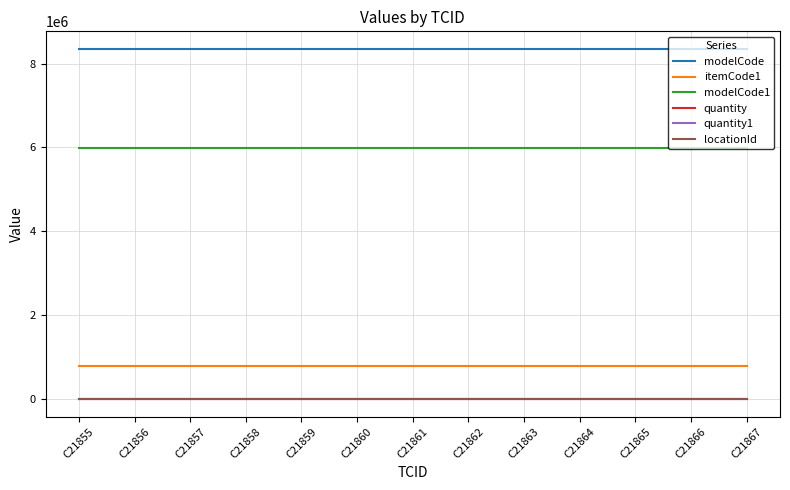

Reading right to left, list all the values displayed in this chart.

modelCode: C21867=8350258	C21866=8350258	C21865=8350258	C21864=8350258	C21863=8350258	C21862=8350258	C21861=8350258	C21860=8350258	C21859=8350258	C21858=8350258	C21857=8350258	C21856=8350258	C21855=8350258
itemCode1: C21867=798102	C21866=798102	C21865=798102	C21864=798102	C21863=798102	C21862=798102	C21861=798102	C21860=798102	C21859=798102	C21858=798102	C21857=798102	C21856=798102	C21855=798102
modelCode1: C21867=5998369	C21866=5998369	C21865=5998369	C21864=5998369	C21863=5998369	C21862=5998369	C21861=5998369	C21860=5998369	C21859=5998369	C21858=5998369	C21857=5998369	C21856=5998369	C21855=5998369
quantity: C21867=1	C21866=1	C21865=1	C21864=1	C21863=1	C21862=1	C21861=1	C21860=1	C21859=1	C21858=1	C21857=1	C21856=1	C21855=1
quantity1: C21867=2	C21866=2	C21865=2	C21864=2	C21863=2	C21862=2	C21861=2	C21860=2	C21859=2	C21858=2	C21857=2	C21856=2	C21855=2
locationId: C21867=1041	C21866=1041	C21865=1041	C21864=1041	C21863=1041	C21862=1041	C21861=1041	C21860=1041	C21859=1041	C21858=1041	C21857=1041	C21856=1041	C21855=1041